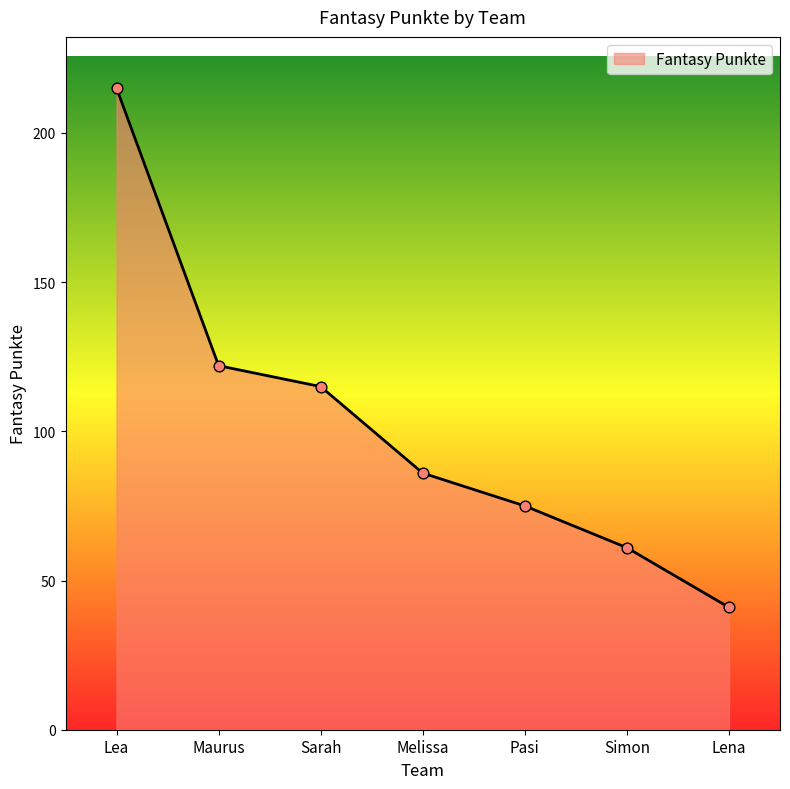

Between Pasi and Melissa, which is larger?

Melissa